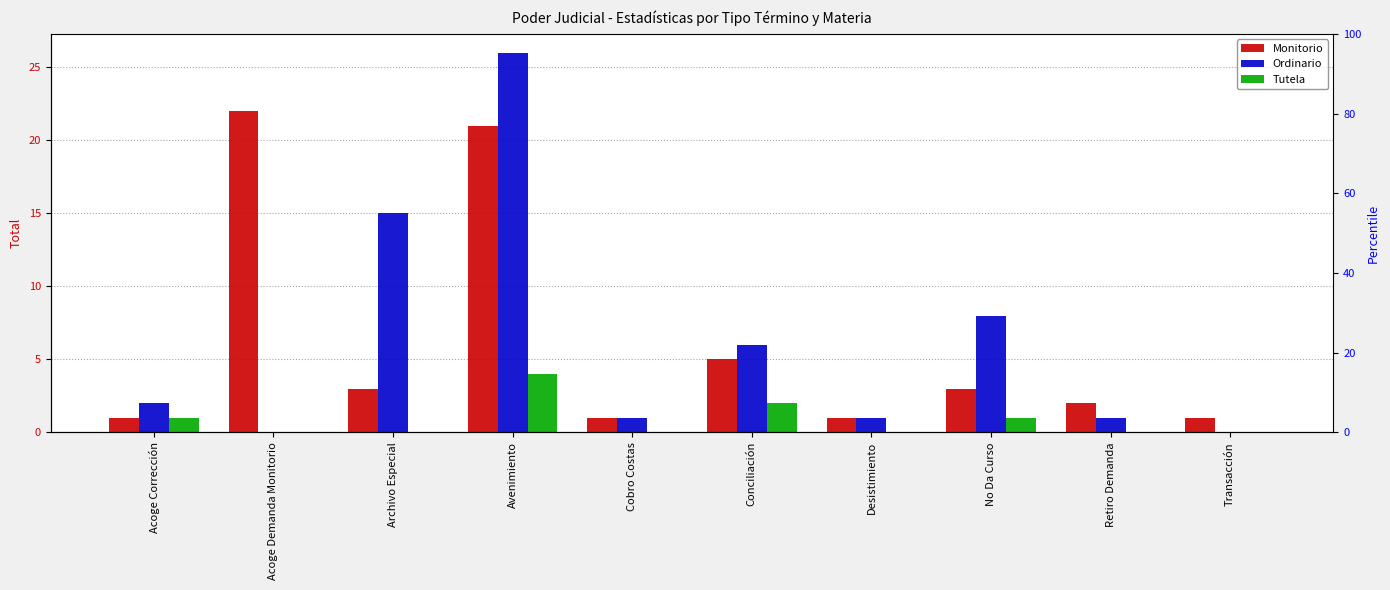

What is the label of the 8th bar from the left?

No Da Curso